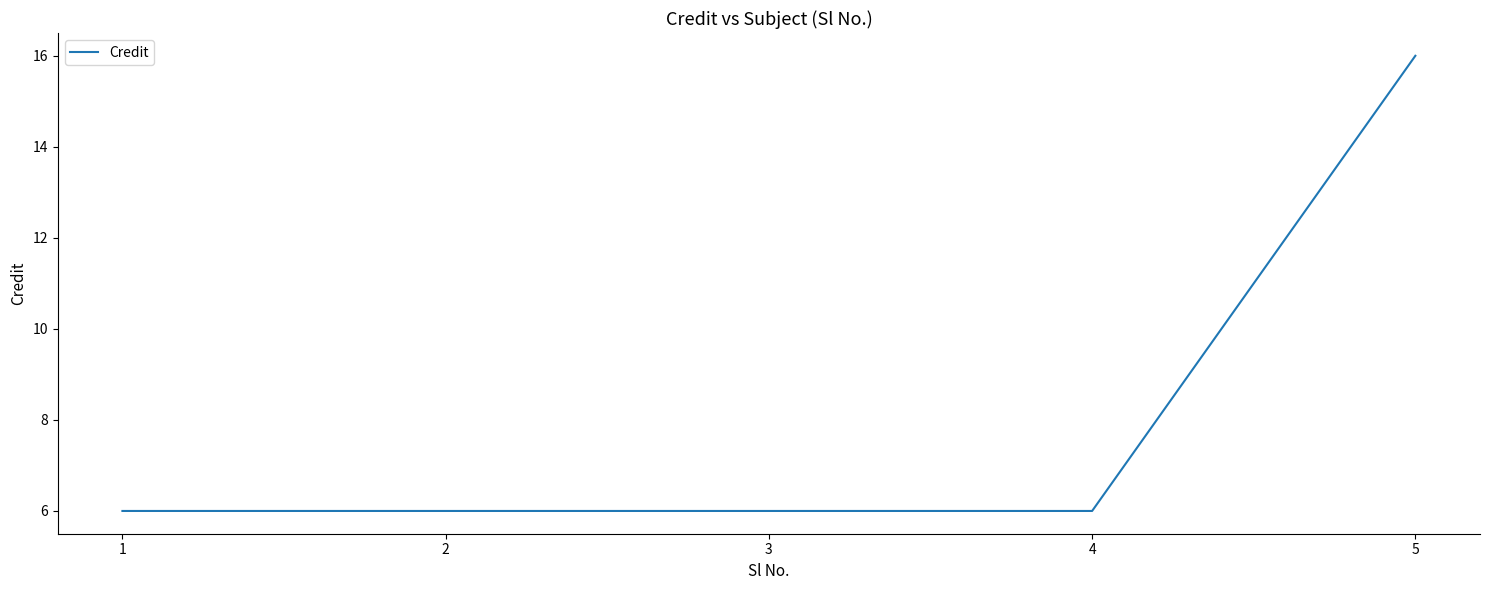

How many values are between 6 and 7?

4